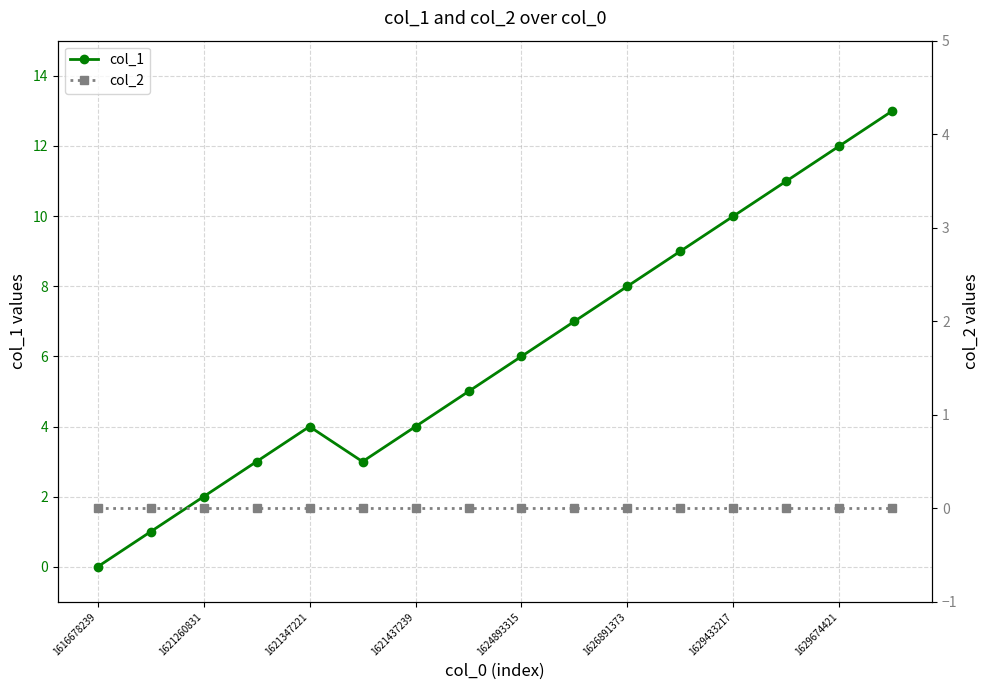

True or false: col_2 has more than 2 interior local peaks.

False